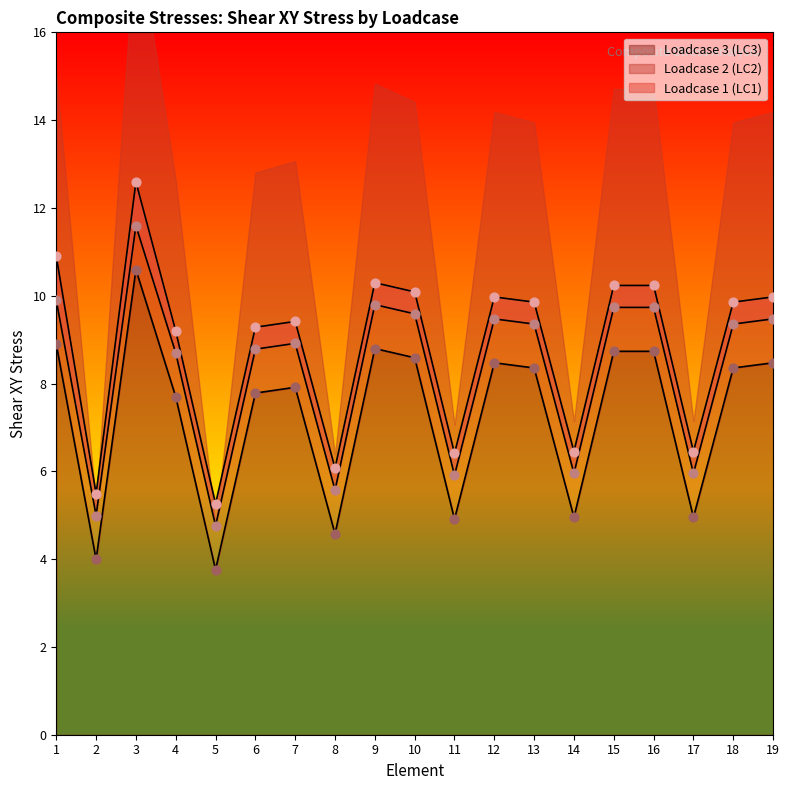

What are all the series names shown in the legend?

Loadcase 1 (LC1), Loadcase 2 (LC2), Loadcase 3 (LC3)